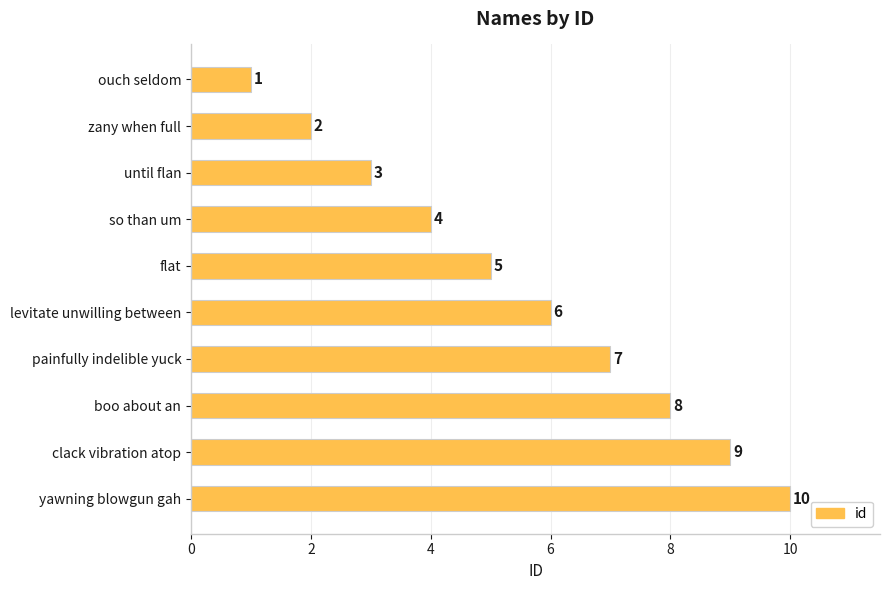

The value at clack vibration atop is 2. True or false?

False